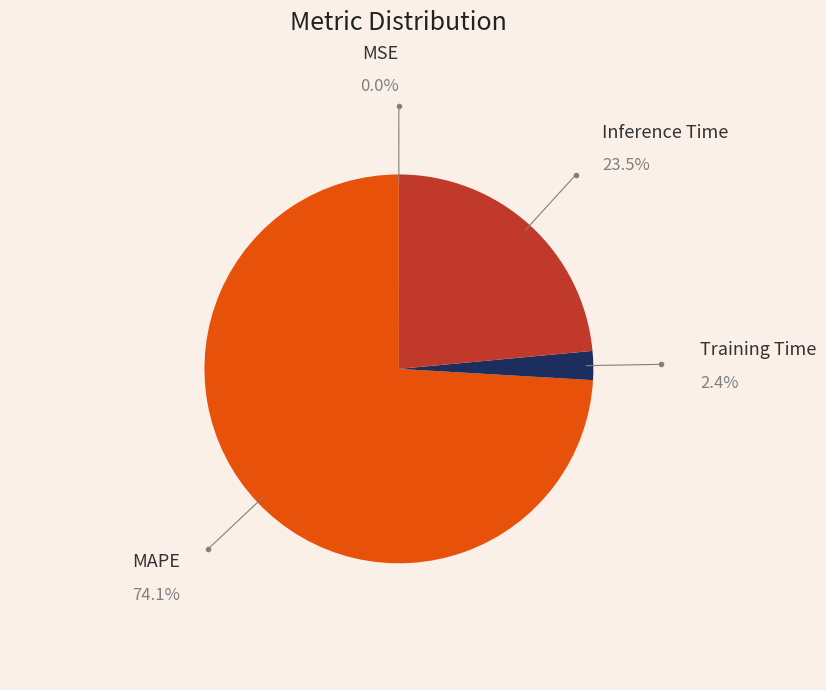

Which category has the biggest portion of the pie?

MAPE